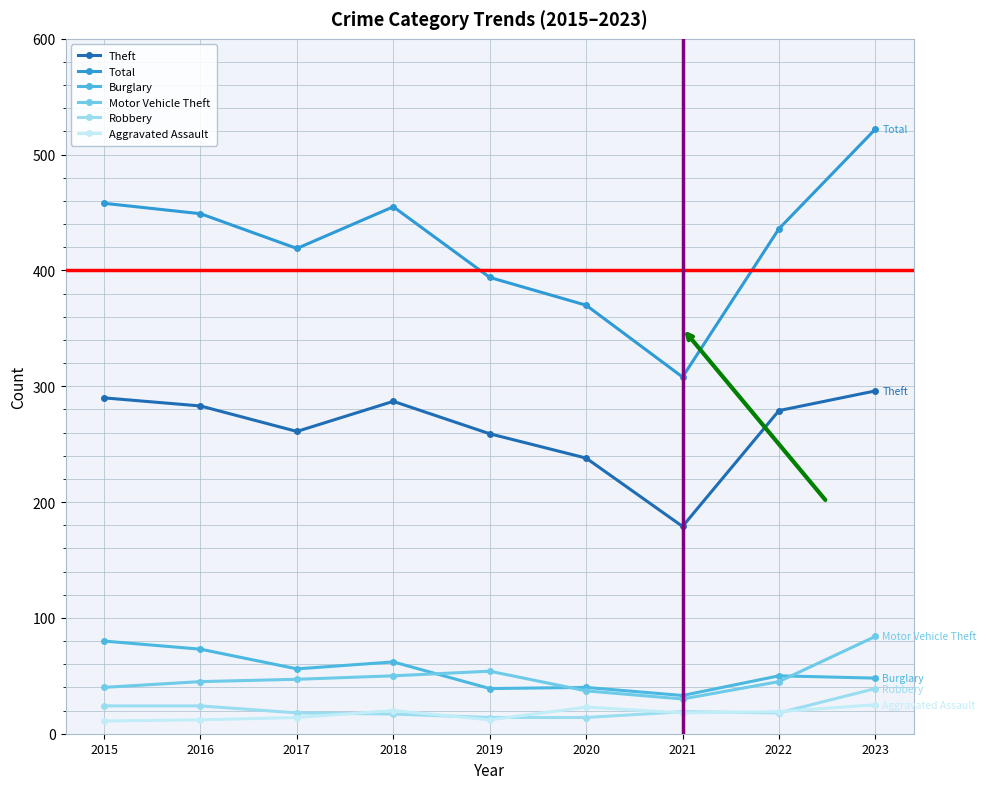

Which series has the widest spread of values?

Total